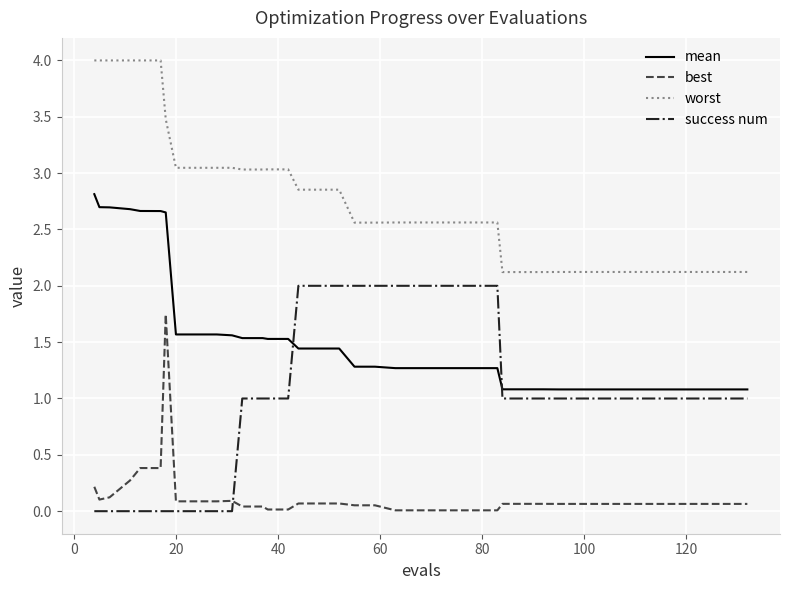

What is the maximum value shown in the chart?

4.0